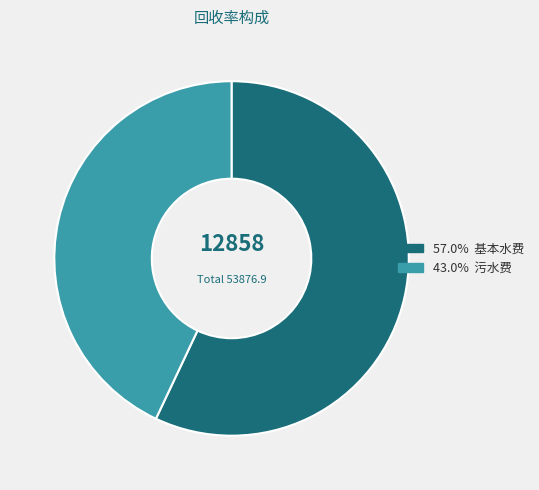

Is there a majority slice in this chart?

Yes